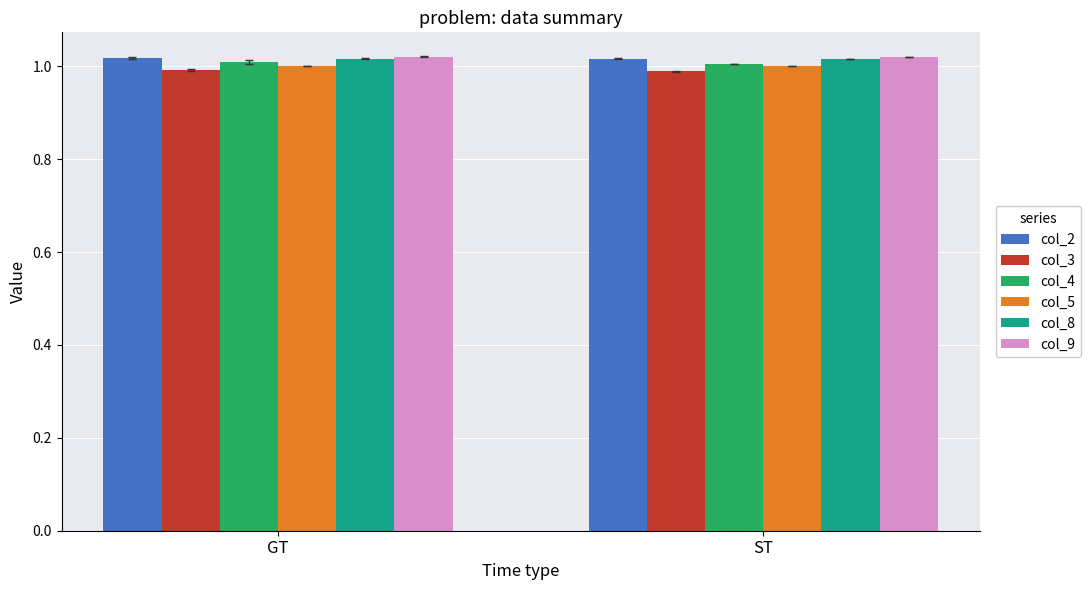

What is the label of the 1st bar from the left?

GT